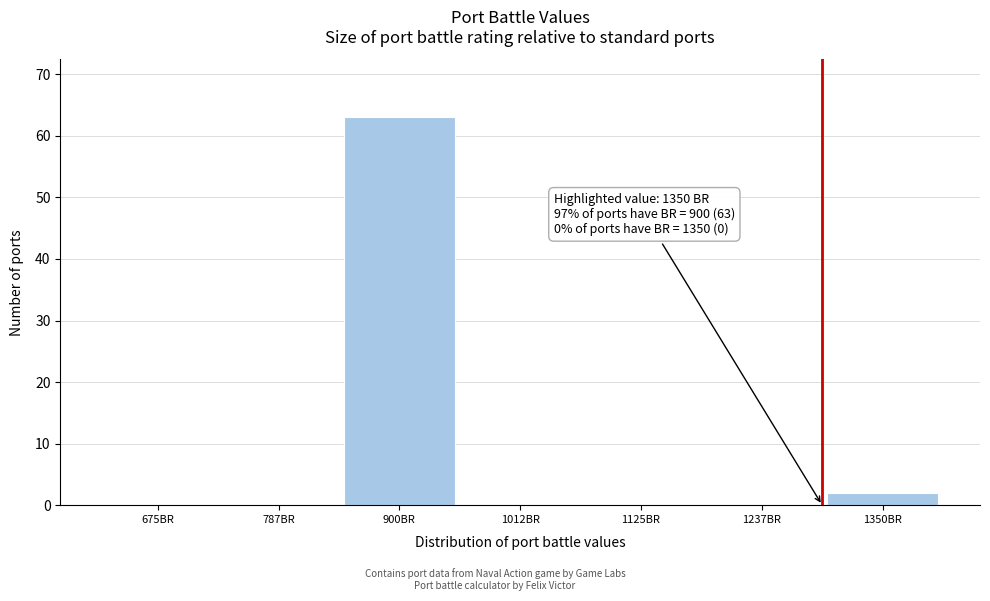

Reading left to right, what are all the values shown in this chart?

675BR=0	787BR=0	900BR=63	1012BR=0	1125BR=0	1237BR=0	1350BR=2